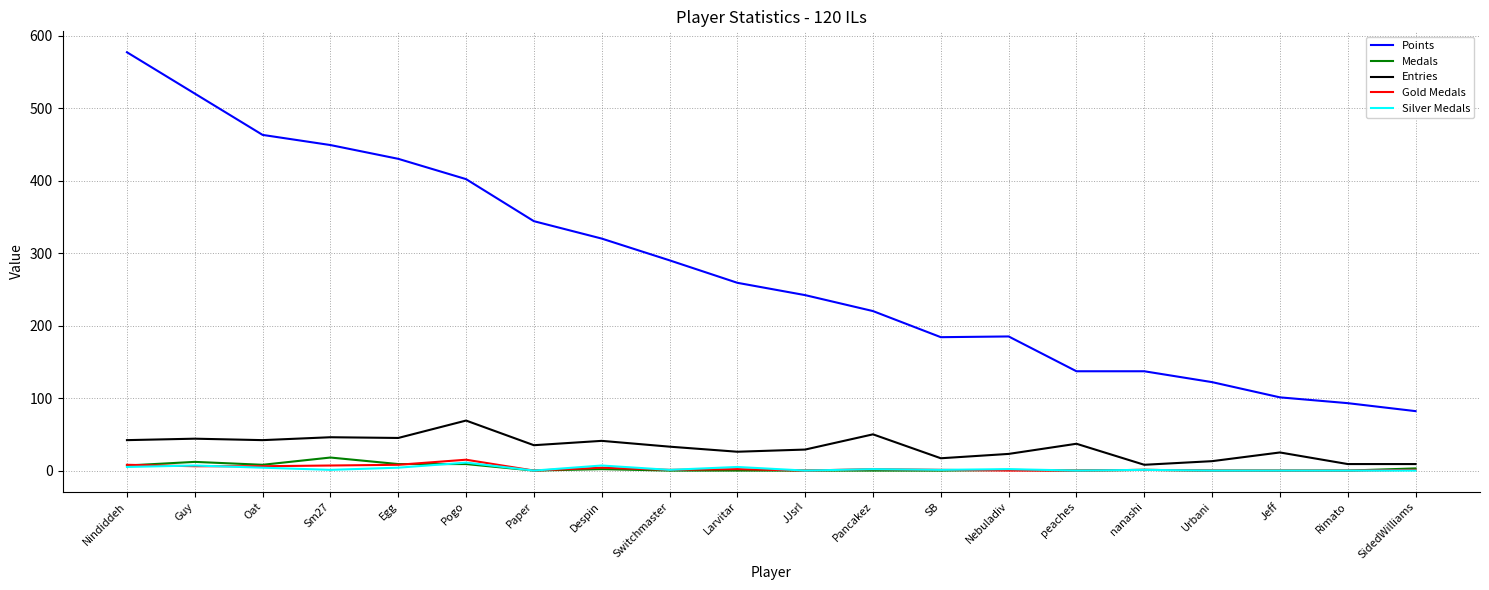

True or false: Points and Entries intersect in this chart.

False